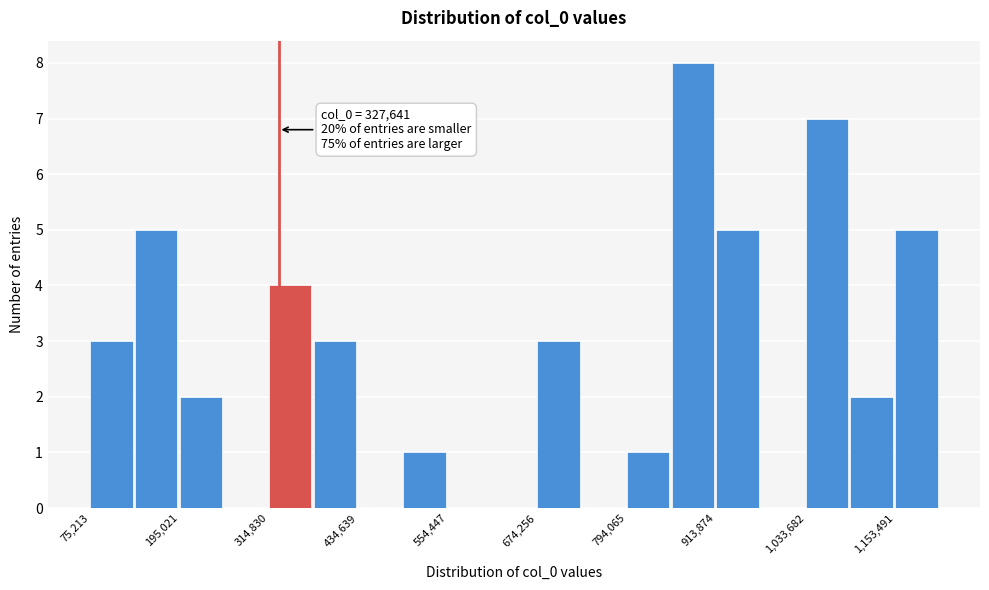

Around what value on the x-axis is the tallest bar? Give the approximate position of its centre, as read against the axis.

880000